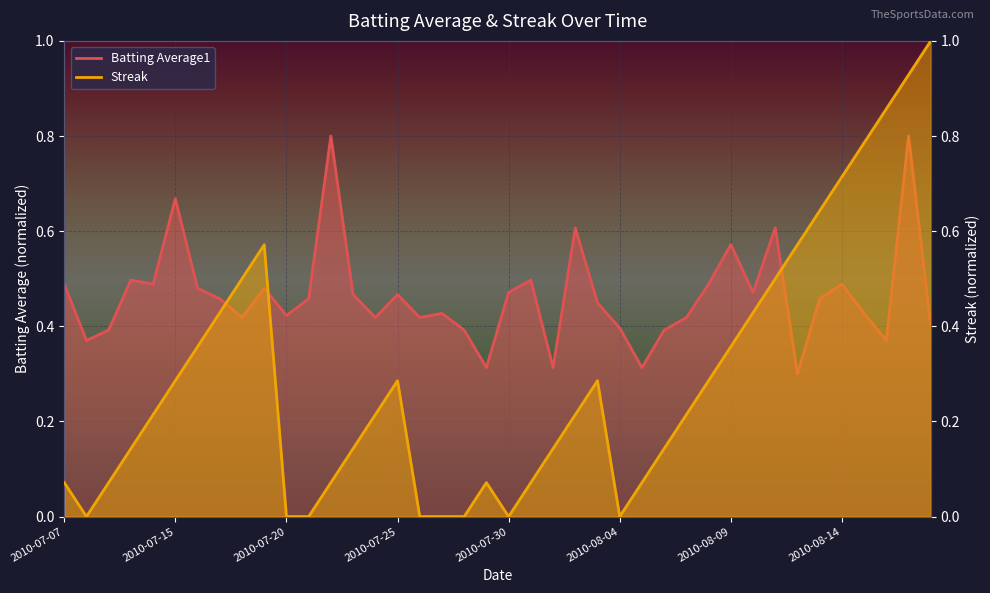

At which category is the sum across all series the highest?

2010-08-17